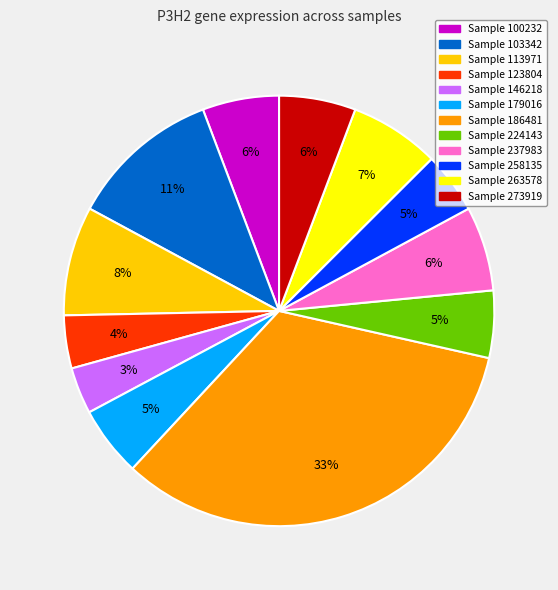

How many slices are in this pie chart?

12